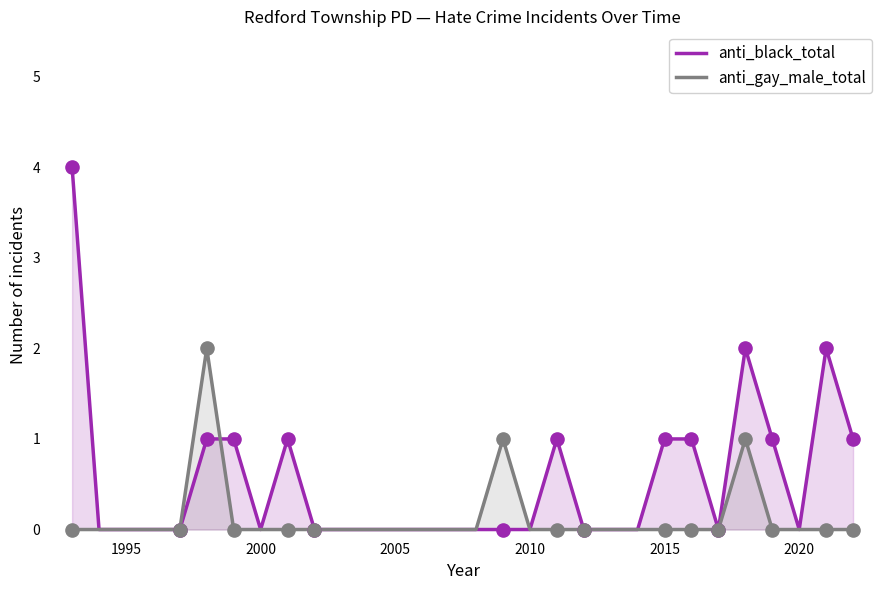

What are all the series names shown in the legend?

anti_black_total, anti_gay_male_total